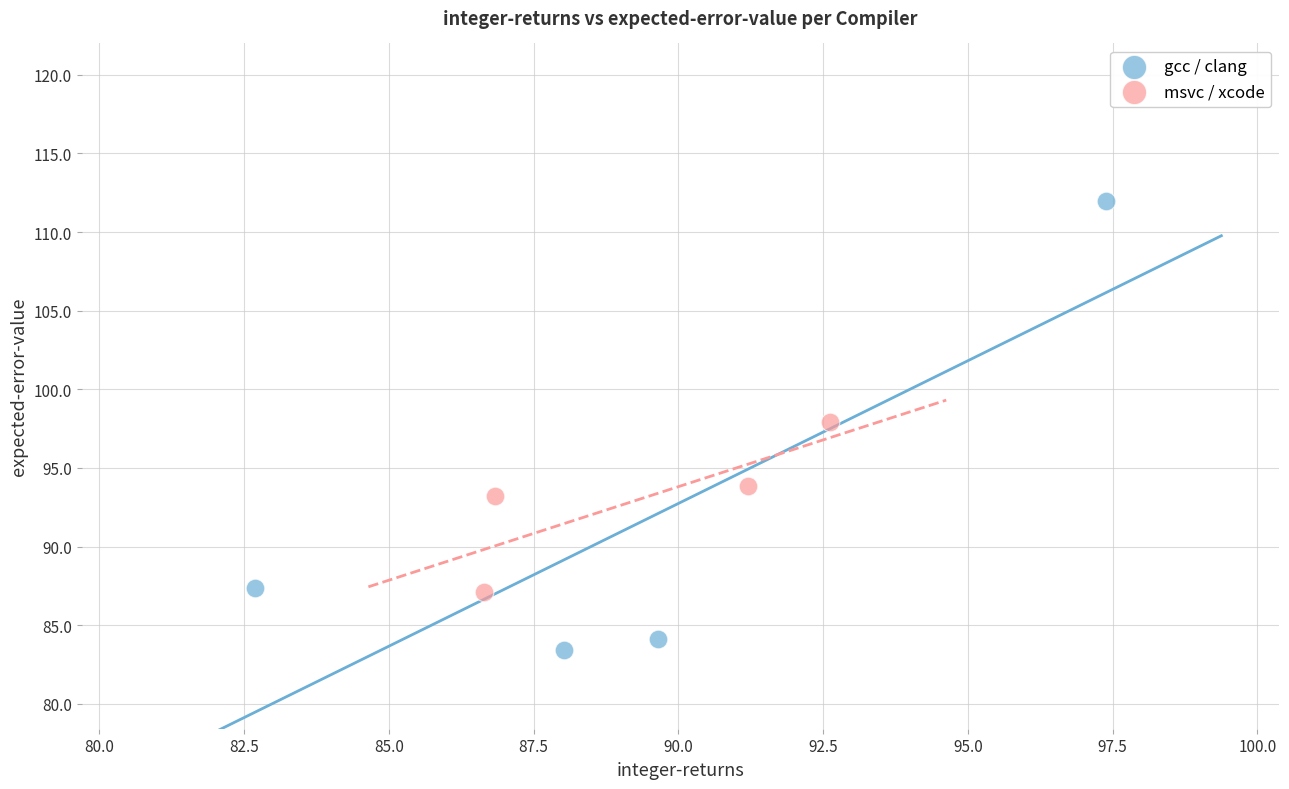

What are all the series names shown in the legend?

gcc / clang, msvc / xcode